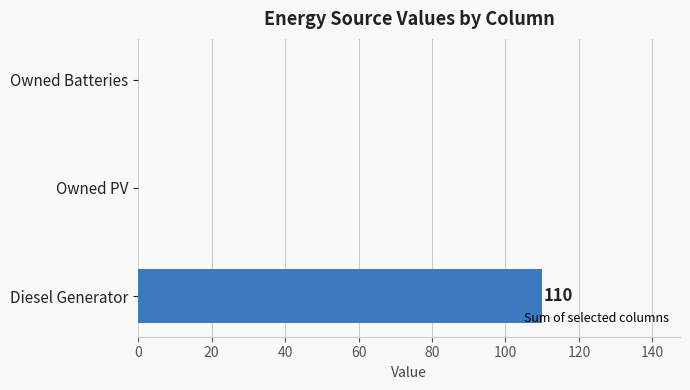

Reading bottom to top, list all the values displayed in this chart.

Diesel Generator=110	Owned PV=0	Owned Batteries=0